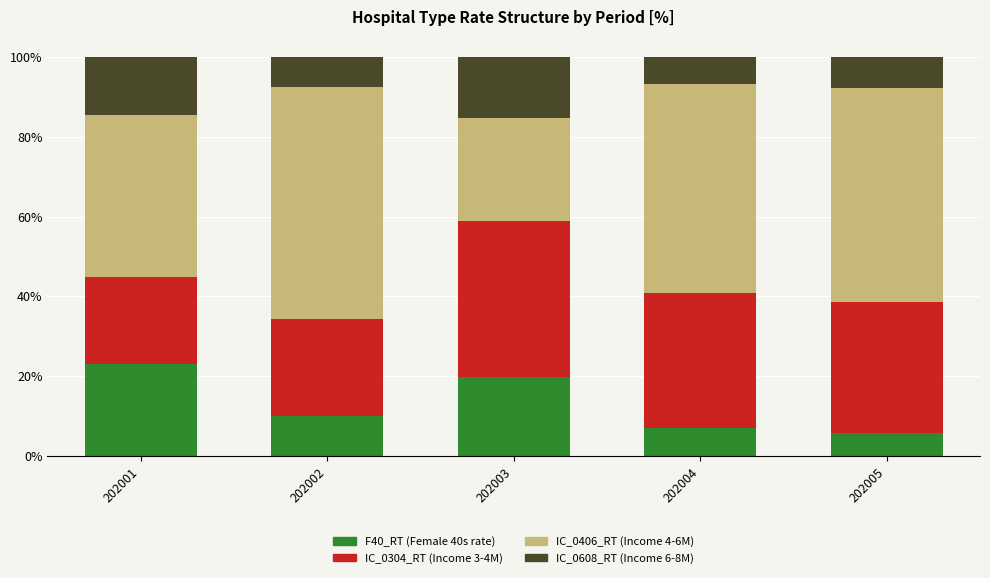

What is the total value across all series at 202001?

100.0